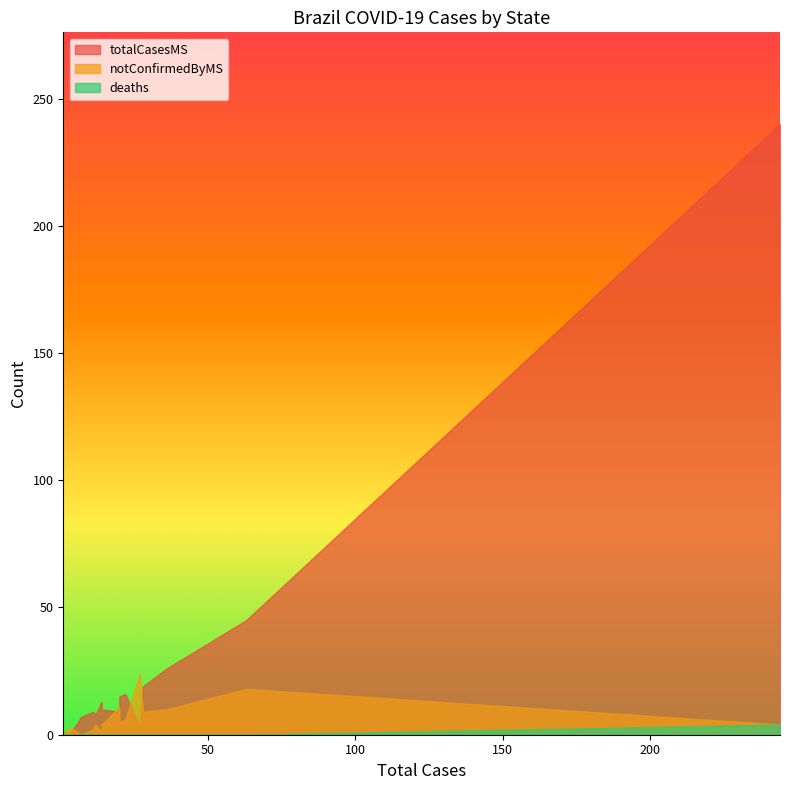

How many values in notConfirmedByMS are above zero?

17